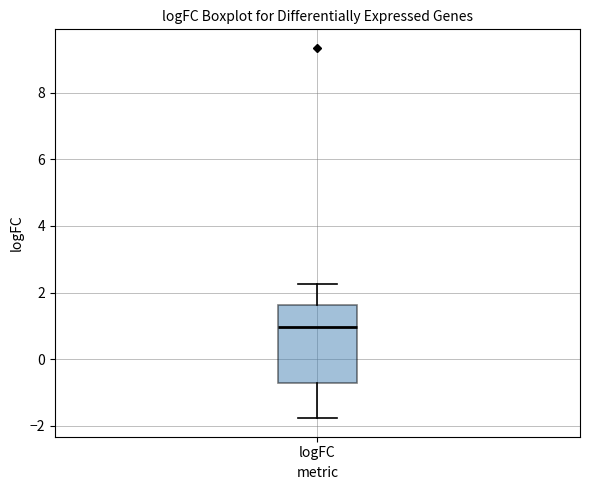

Where does the lower whisker of the box for logFC end on the y-axis? The values are not printed on the chart, so give them approximately, as read against the axis.

-1.8